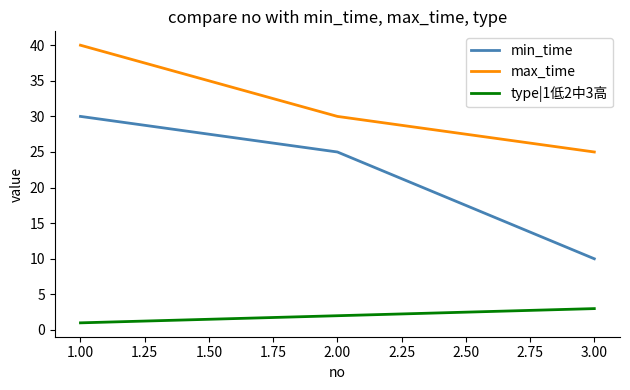

Is it true that max_time equals 35 at 3.00?

False